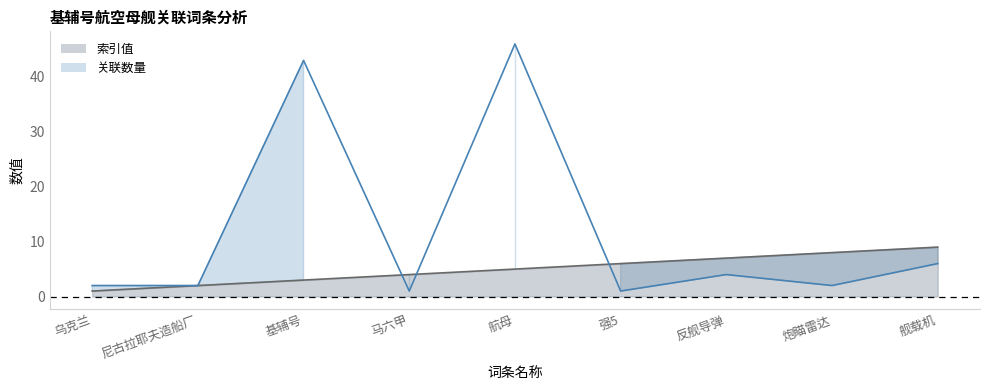

After their last crossing, which series has the higher values: 关联数量 or 索引值?

索引值